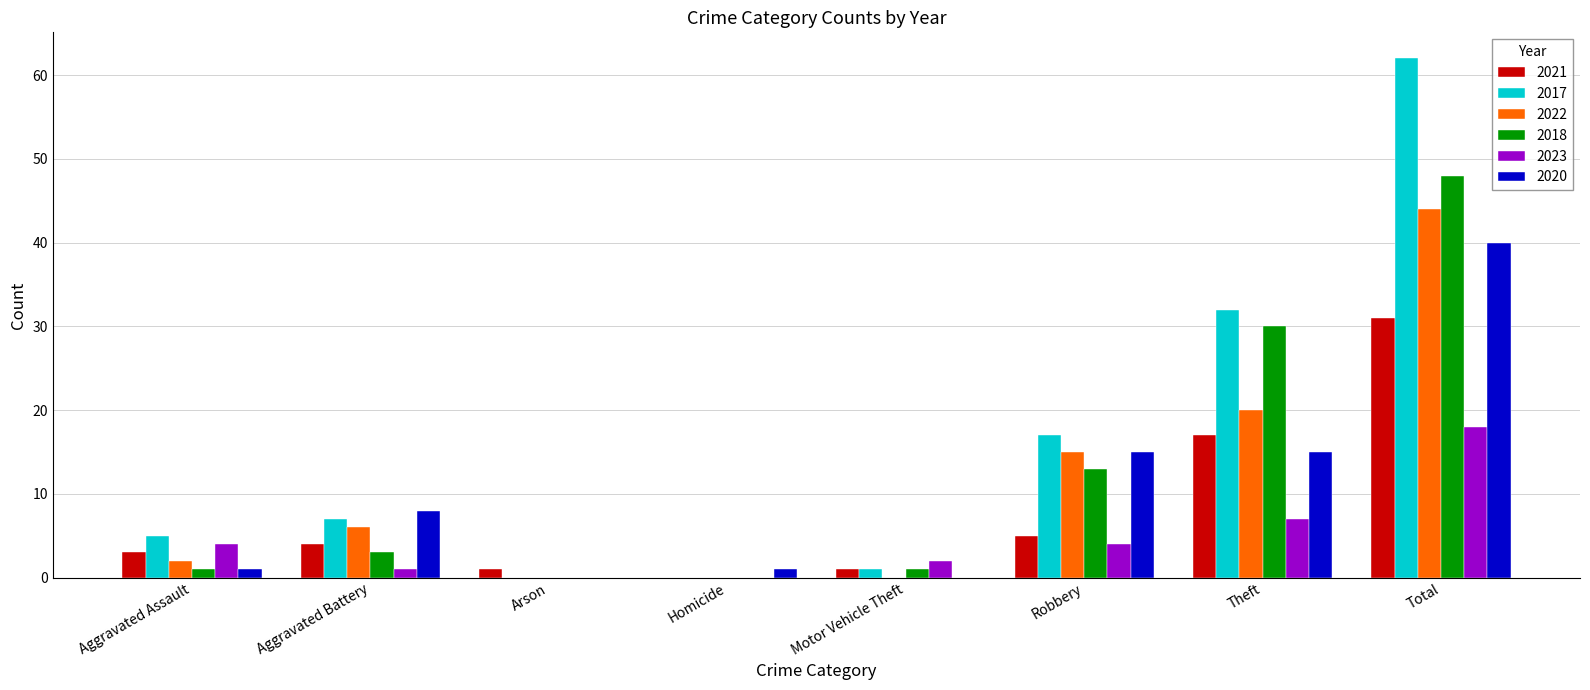

How many groups of bars are there?

8